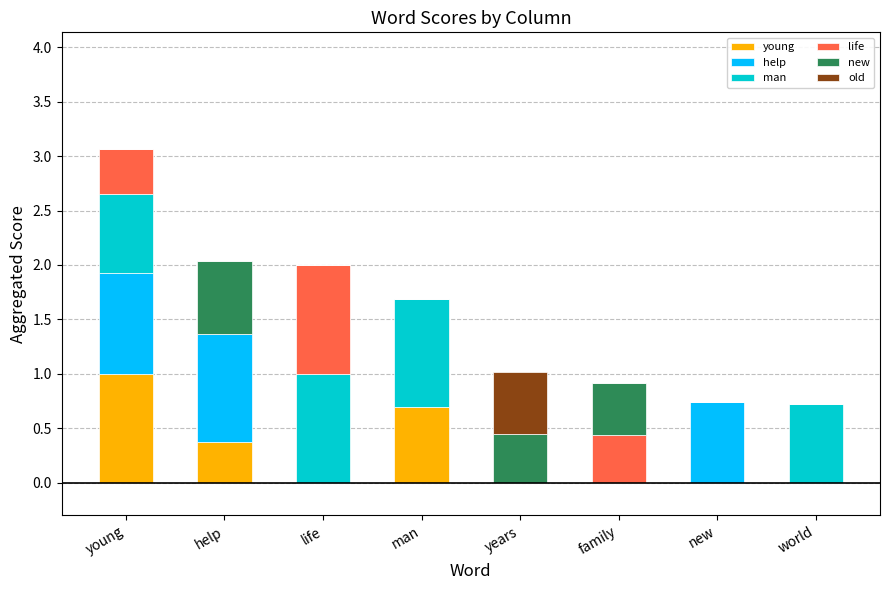

What is the total value across all series at man?

1.7